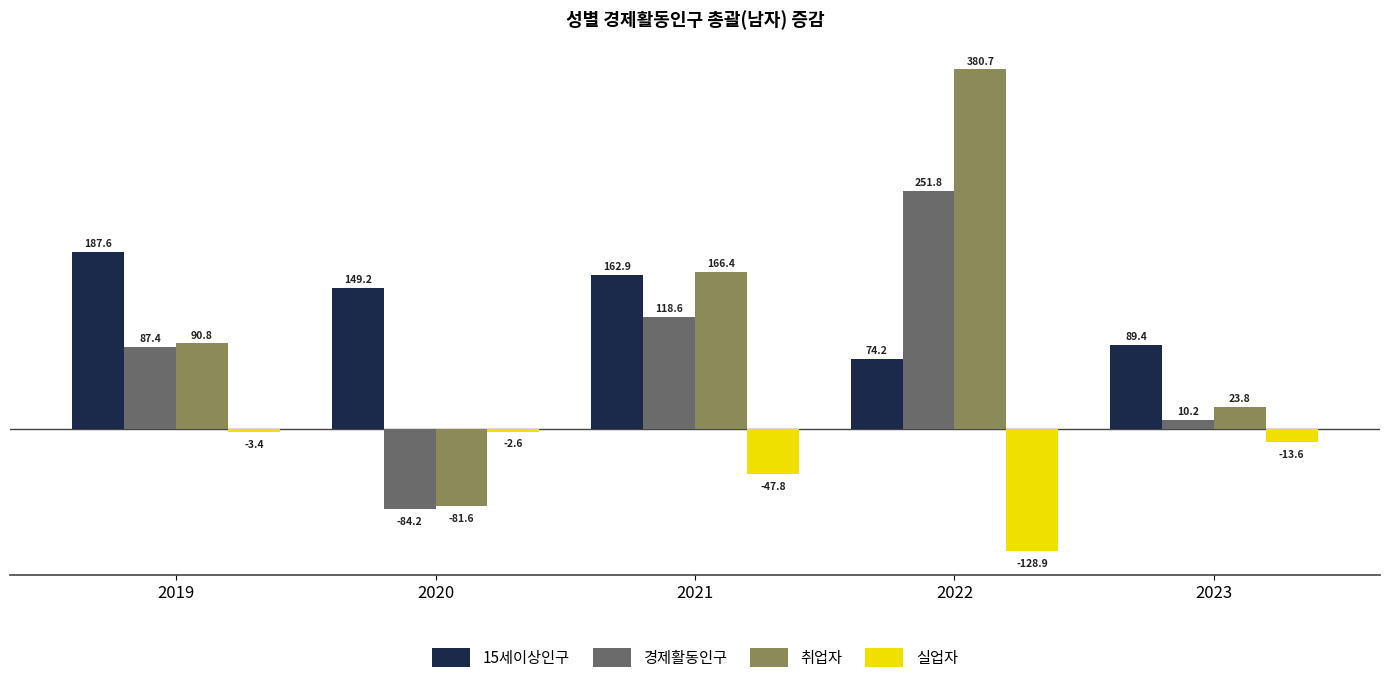

Where is 경제활동인구 nearest to the value 83?

2019